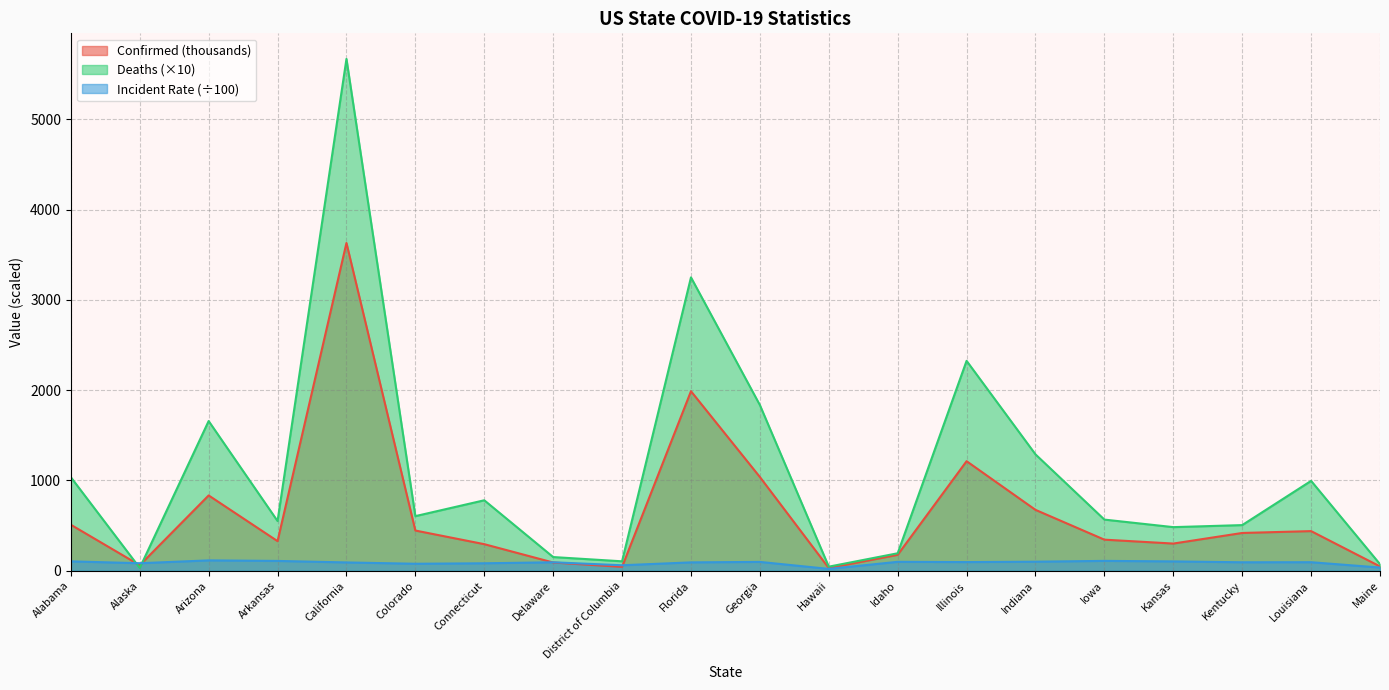

Which category has the highest value in the Deaths series?

California